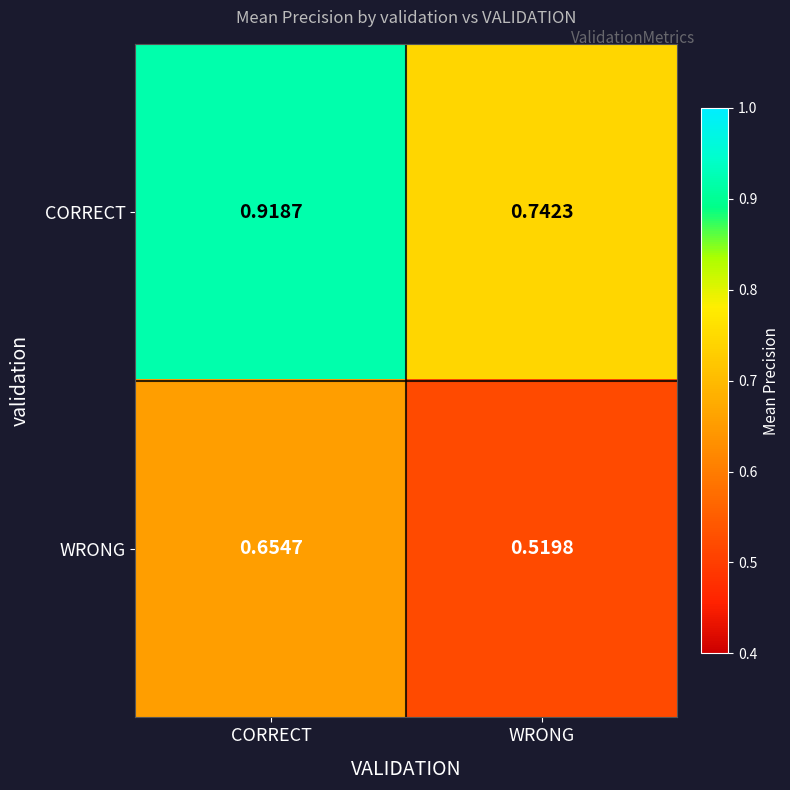

Where is WRONG nearest to the value 0?

WRONG